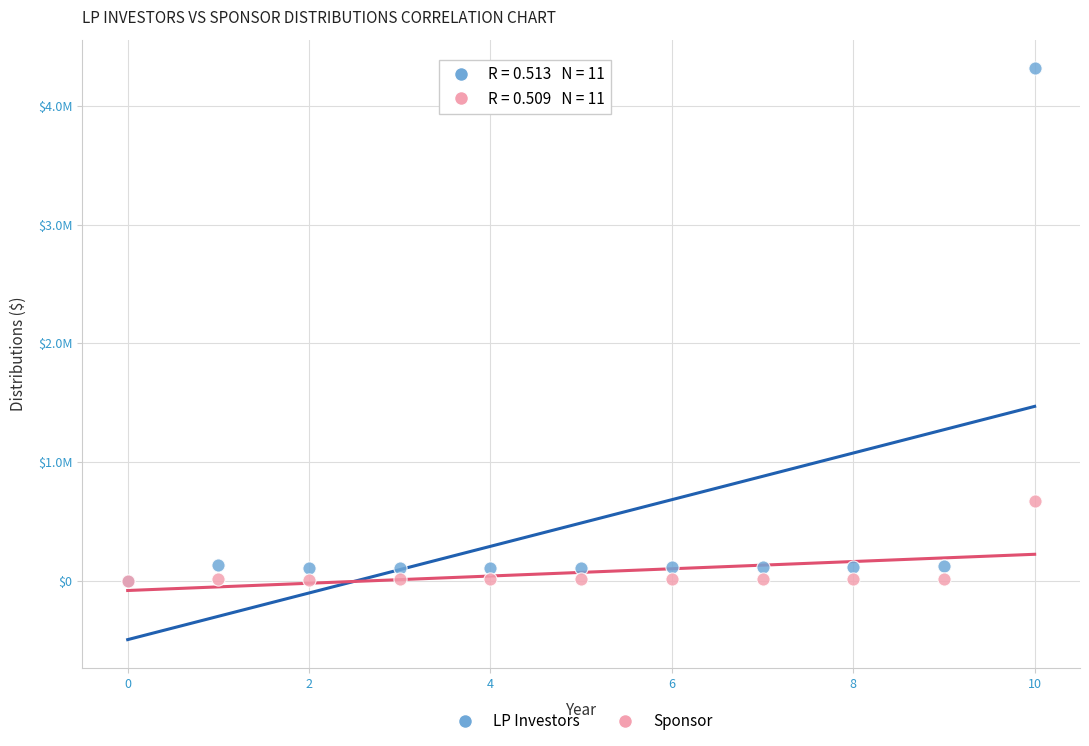

Which series has the largest Y range (max minus min)?

LP Investors